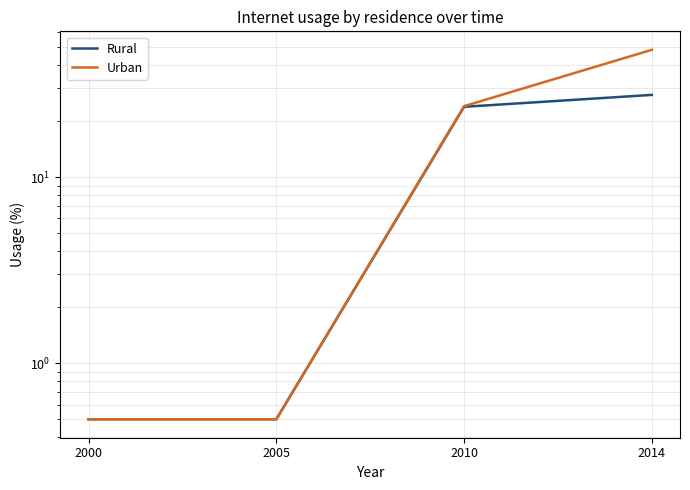

What are all the series names shown in the legend?

Rural, Urban